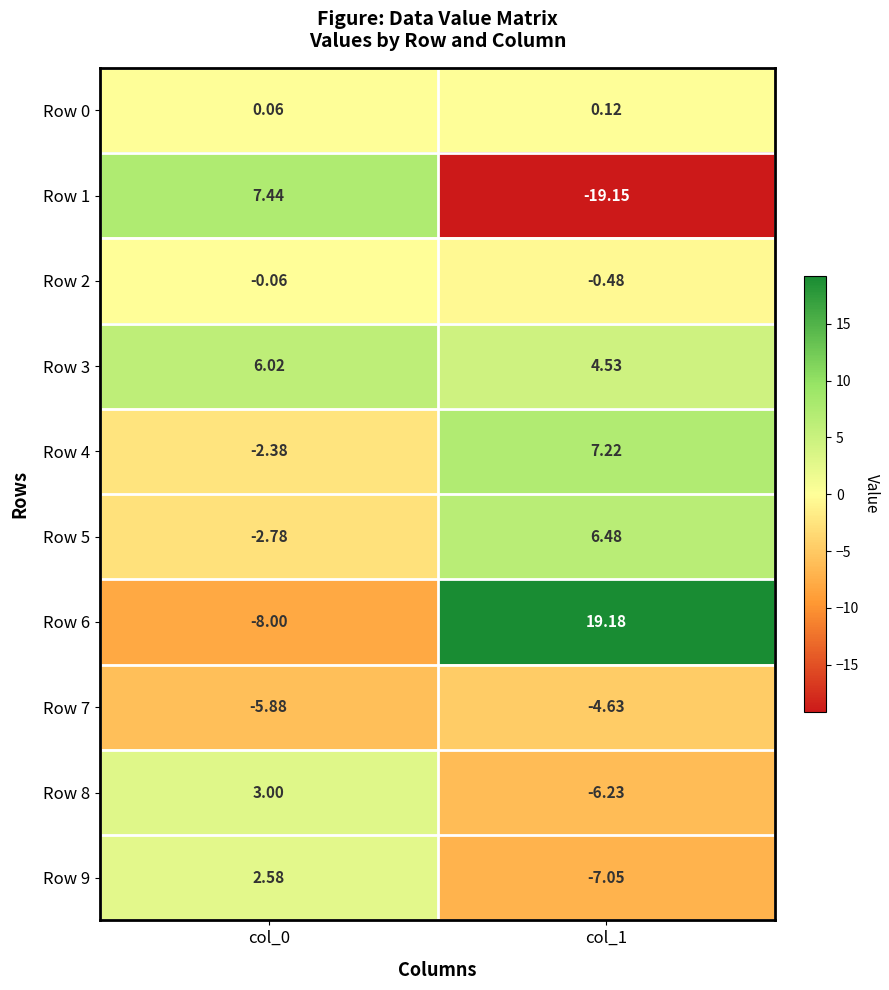

Is the value of Row 5 at col_0 greater than the value of Row 1 at col_0?

No